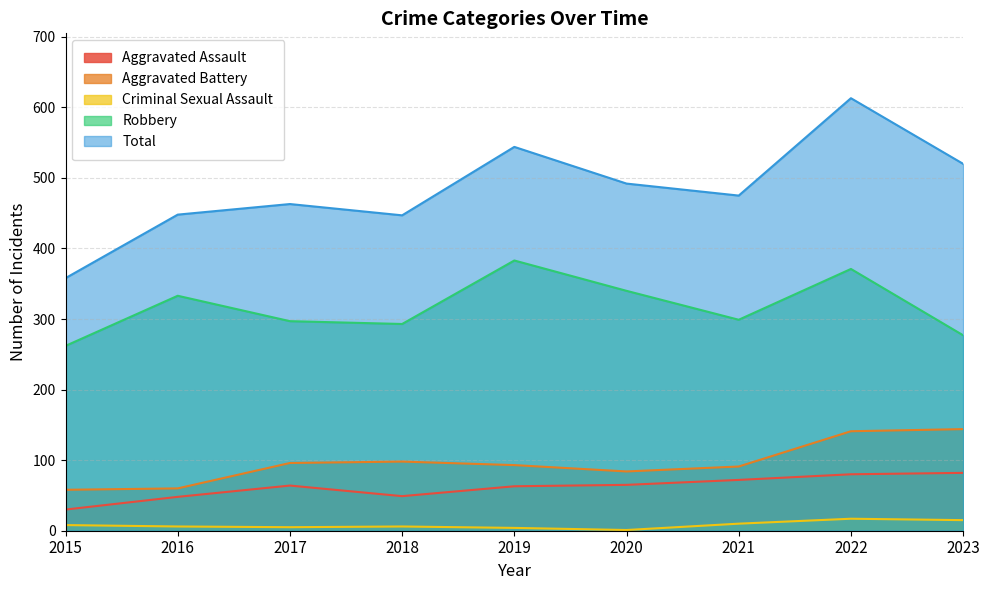

At which category is the sum across all series the highest?

2022